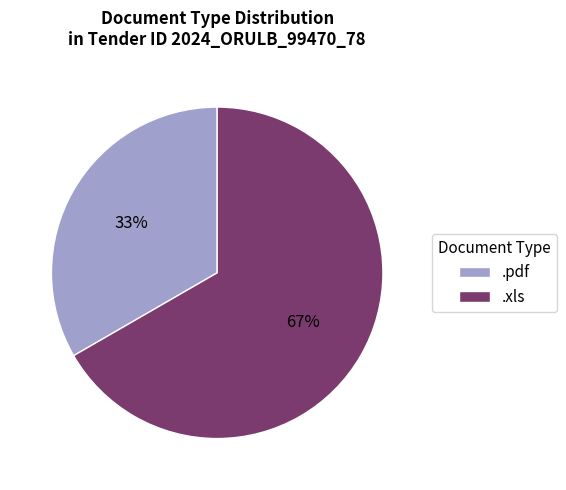

To the nearest percent, what portion does .pdf represent?

33%